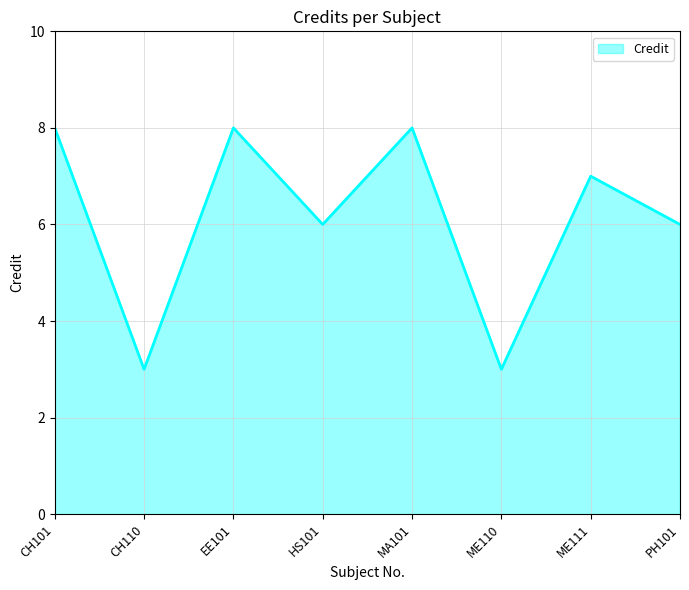

What is the change in value from CH101 to CH110?

-5